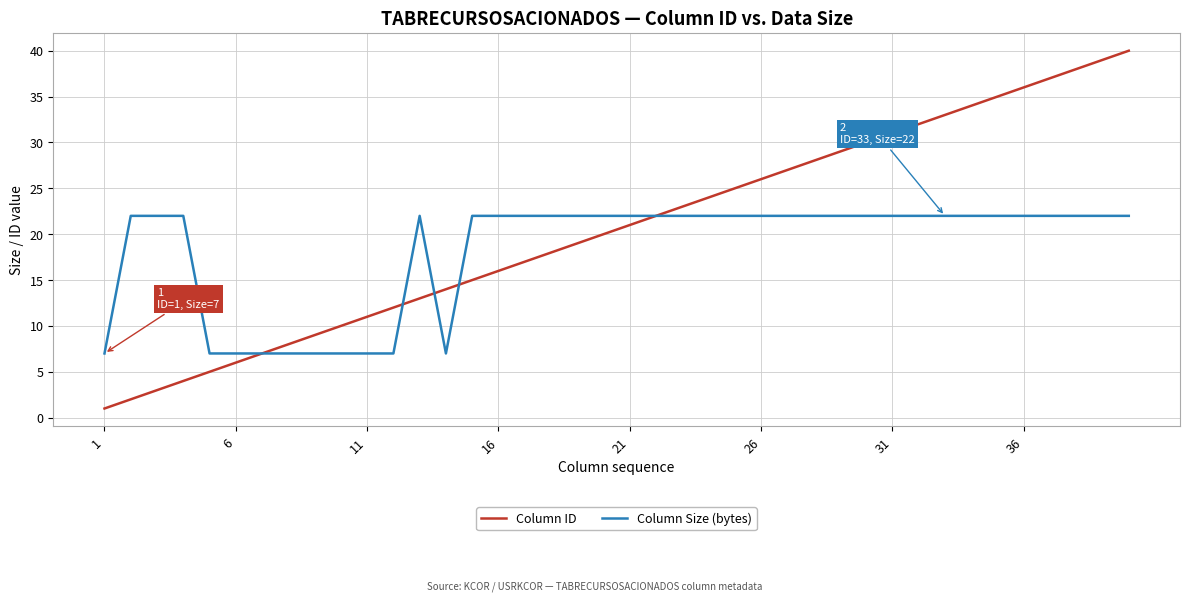

Which series has the largest range (max minus min)?

Column ID